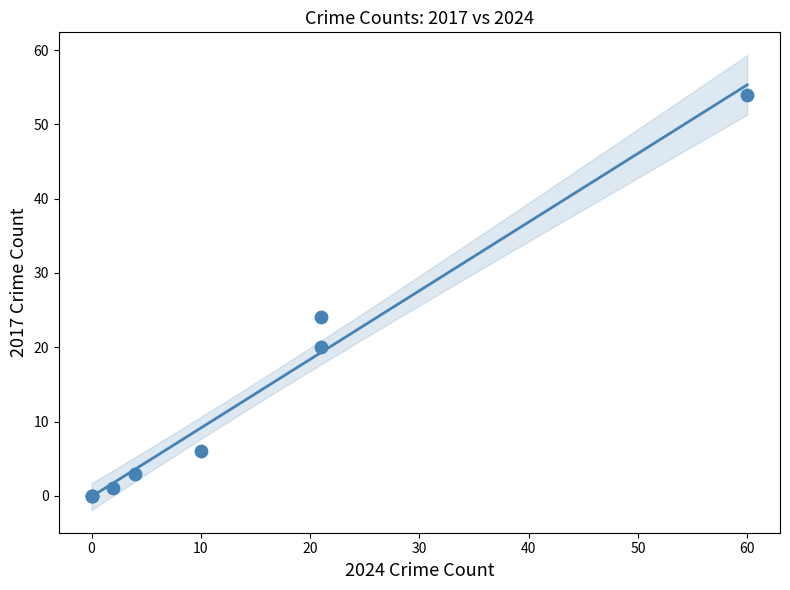

What Y value in the scatter plot is closest to 27?

24